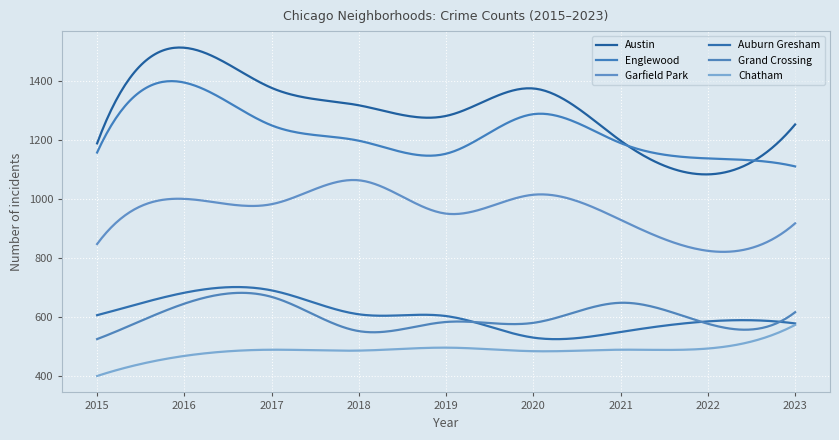

How many lines are shown in the chart?

6